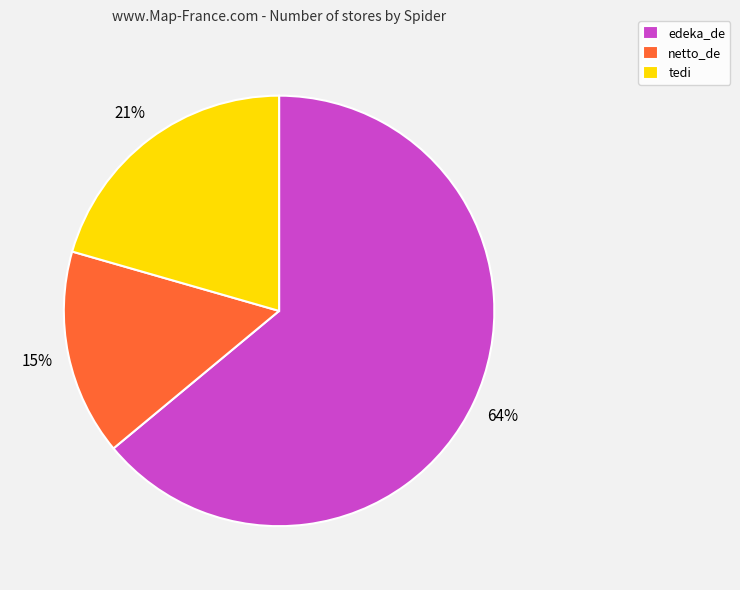

To the nearest percent, what percentage of the pie is edeka_de?

64%